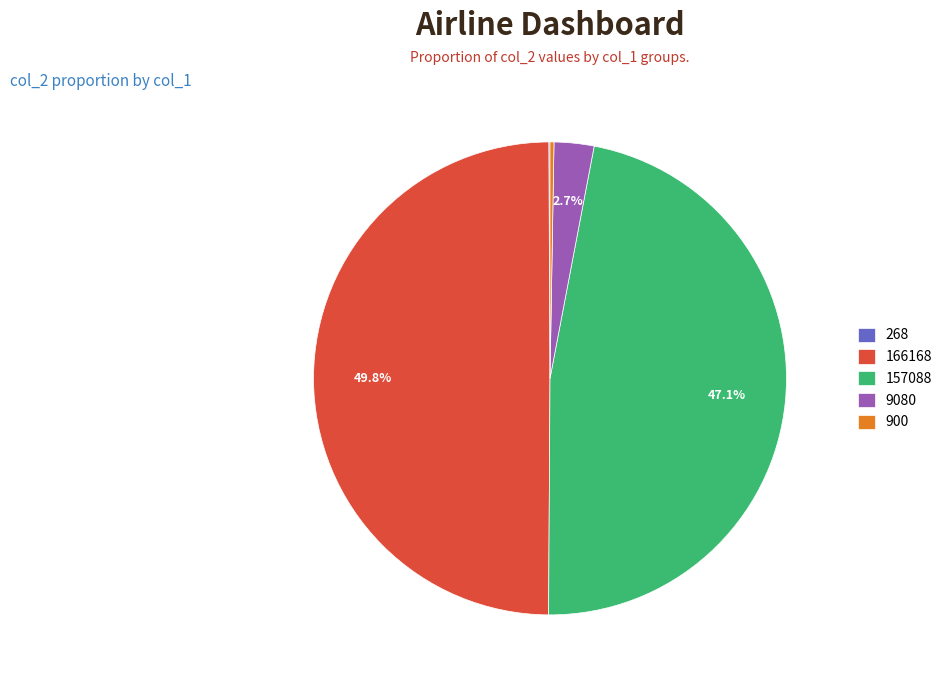

Combined, do 166168 and 9080 account for over 50%?

Yes